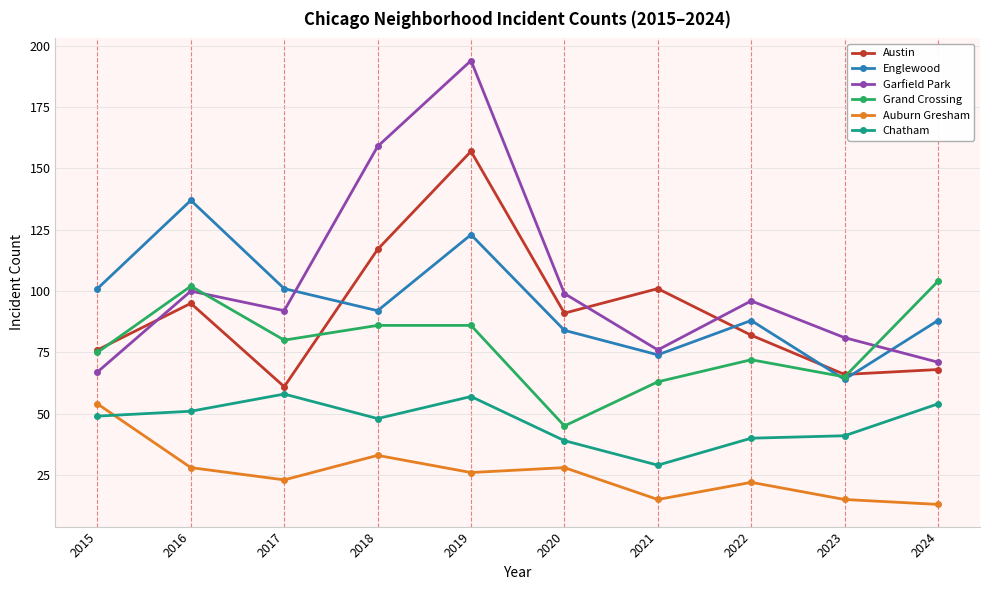

Reading right to left, list all the values displayed in this chart.

Austin: 2024=68	2023=66	2022=82	2021=101	2020=91	2019=157	2018=117	2017=61	2016=95	2015=76
Englewood: 2024=88	2023=64	2022=88	2021=74	2020=84	2019=123	2018=92	2017=101	2016=137	2015=101
Garfield Park: 2024=71	2023=81	2022=96	2021=76	2020=99	2019=194	2018=159	2017=92	2016=100	2015=67
Grand Crossing: 2024=104	2023=65	2022=72	2021=63	2020=45	2019=86	2018=86	2017=80	2016=102	2015=75
Auburn Gresham: 2024=13	2023=15	2022=22	2021=15	2020=28	2019=26	2018=33	2017=23	2016=28	2015=54
Chatham: 2024=54	2023=41	2022=40	2021=29	2020=39	2019=57	2018=48	2017=58	2016=51	2015=49